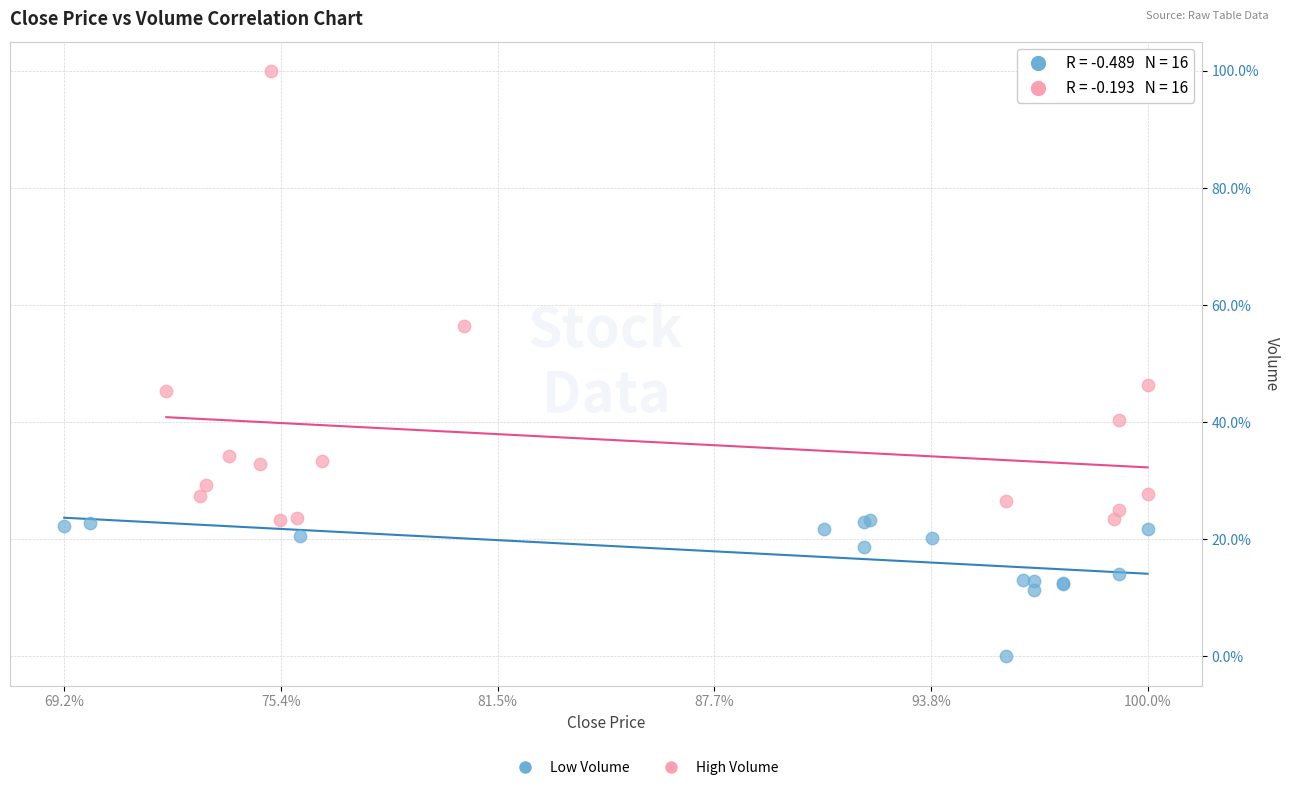

Which series reaches the maximum Y coordinate?

High Volume